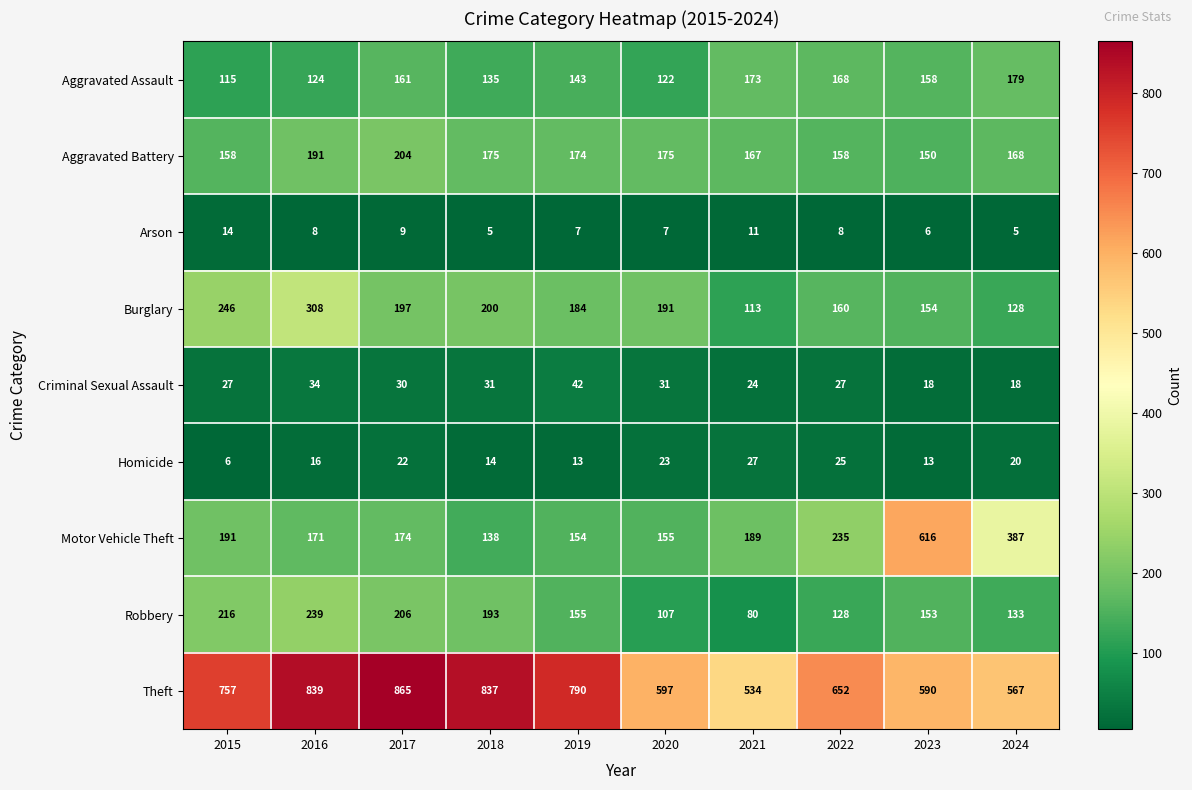

How many data points does each series have?

10